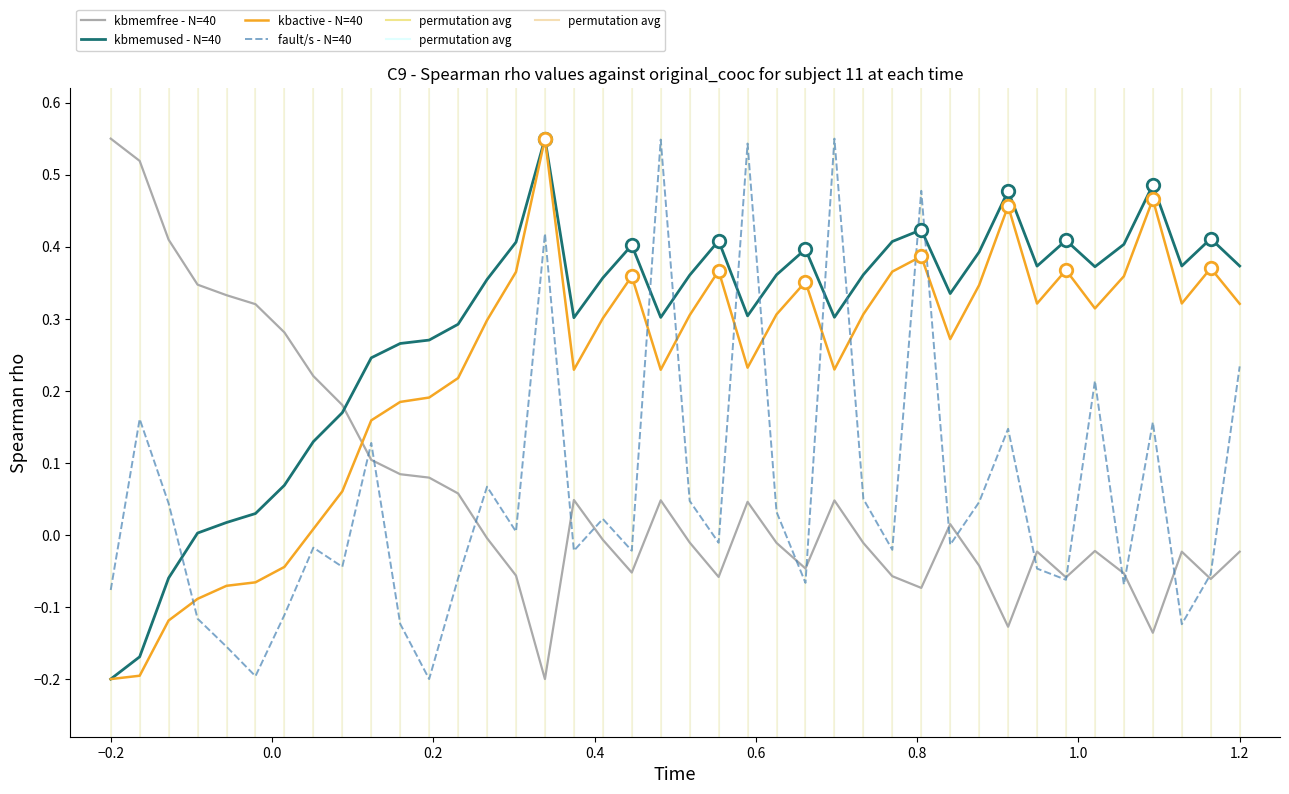

What is the difference between the maximum and second lowest values in the kbactive - N=40 series?

0.7